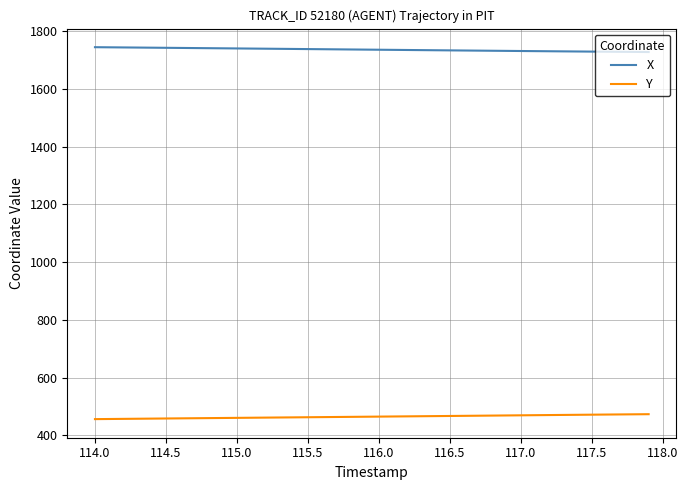

What is the minimum value for Y?

456.1